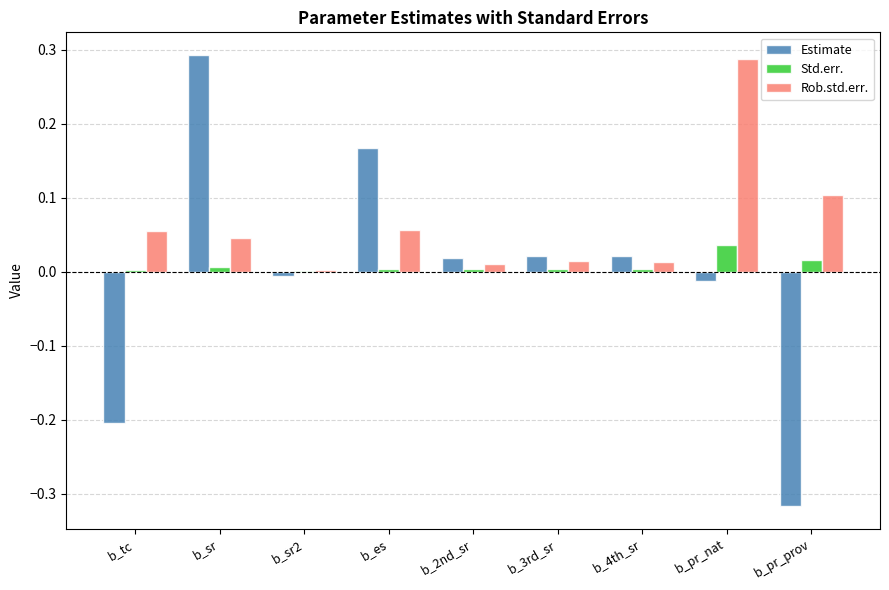

Count the number of categories in the chart.

9